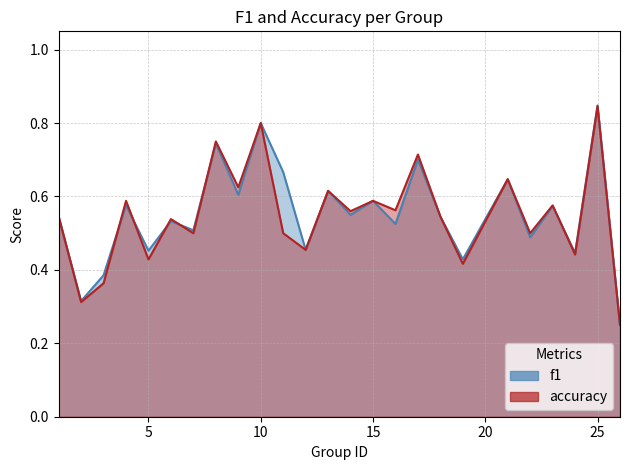

Between which two adjacent categories do accuracy and f1 first intersect?

3 and 4